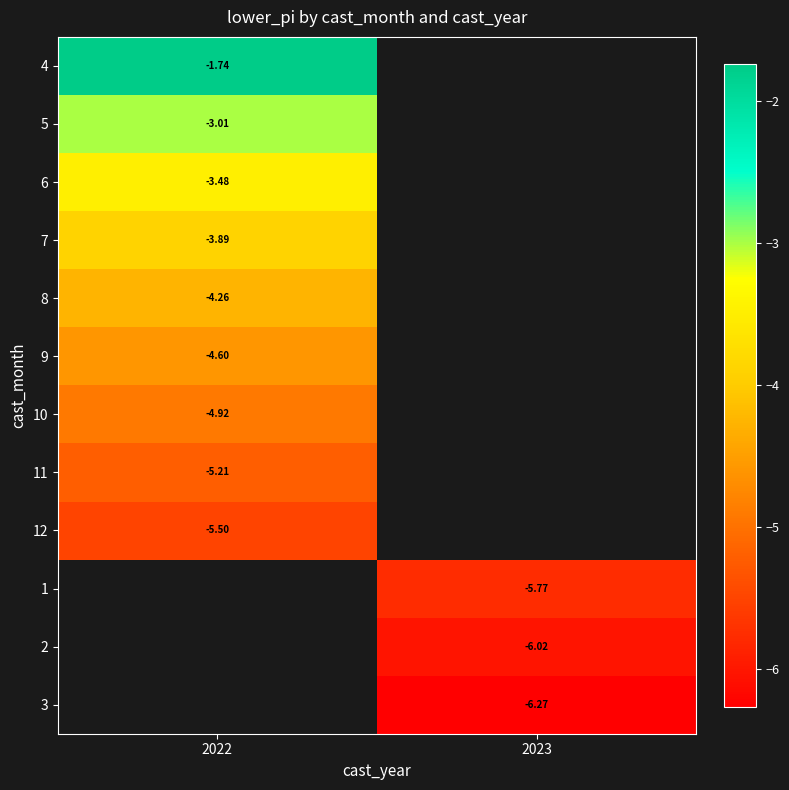

Is the value of 10 at 2022 greater than the value of 7 at 2022?

No